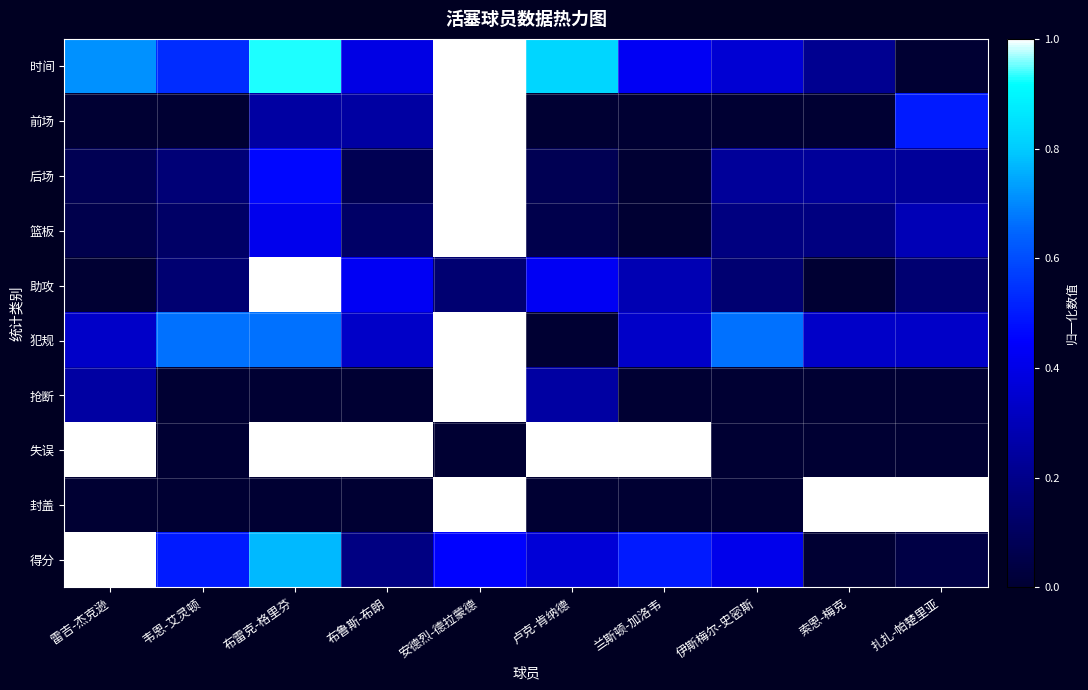

At which category does the chart reach its minimum across all series?

扎扎-帕楚里亚